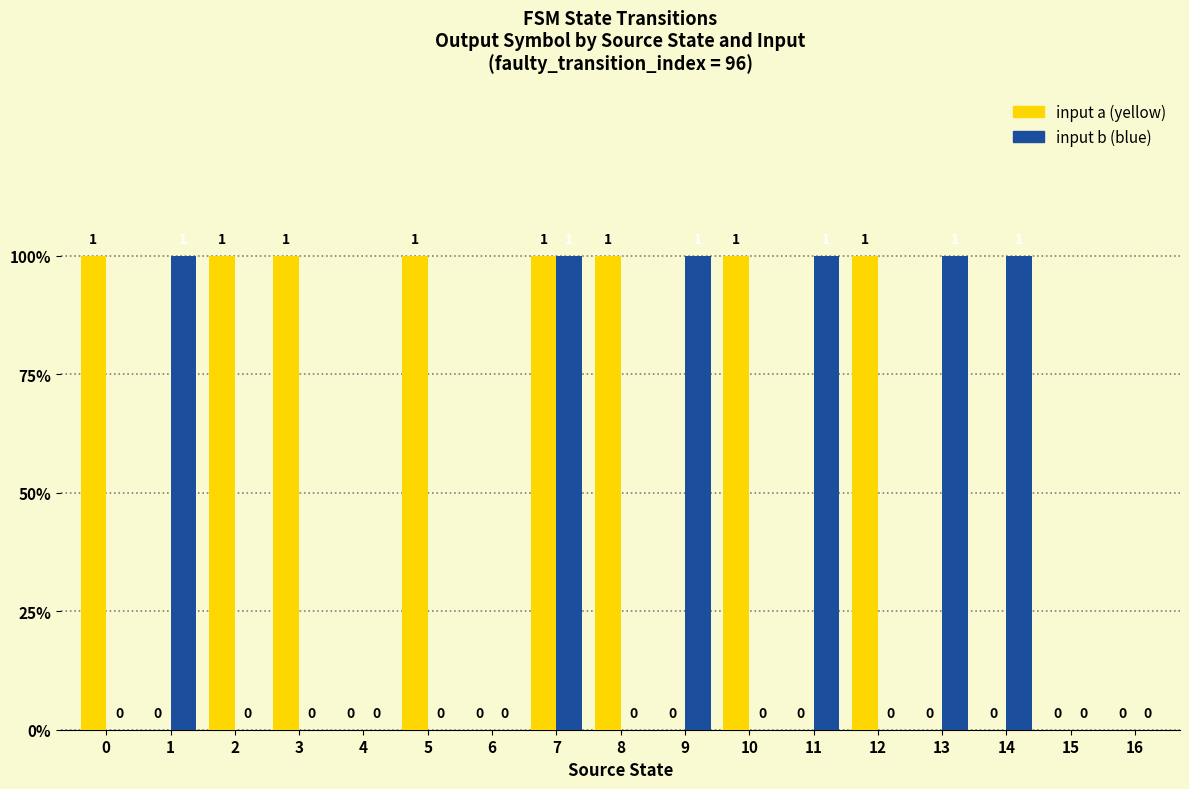

What is the total value across all series at 5?

1